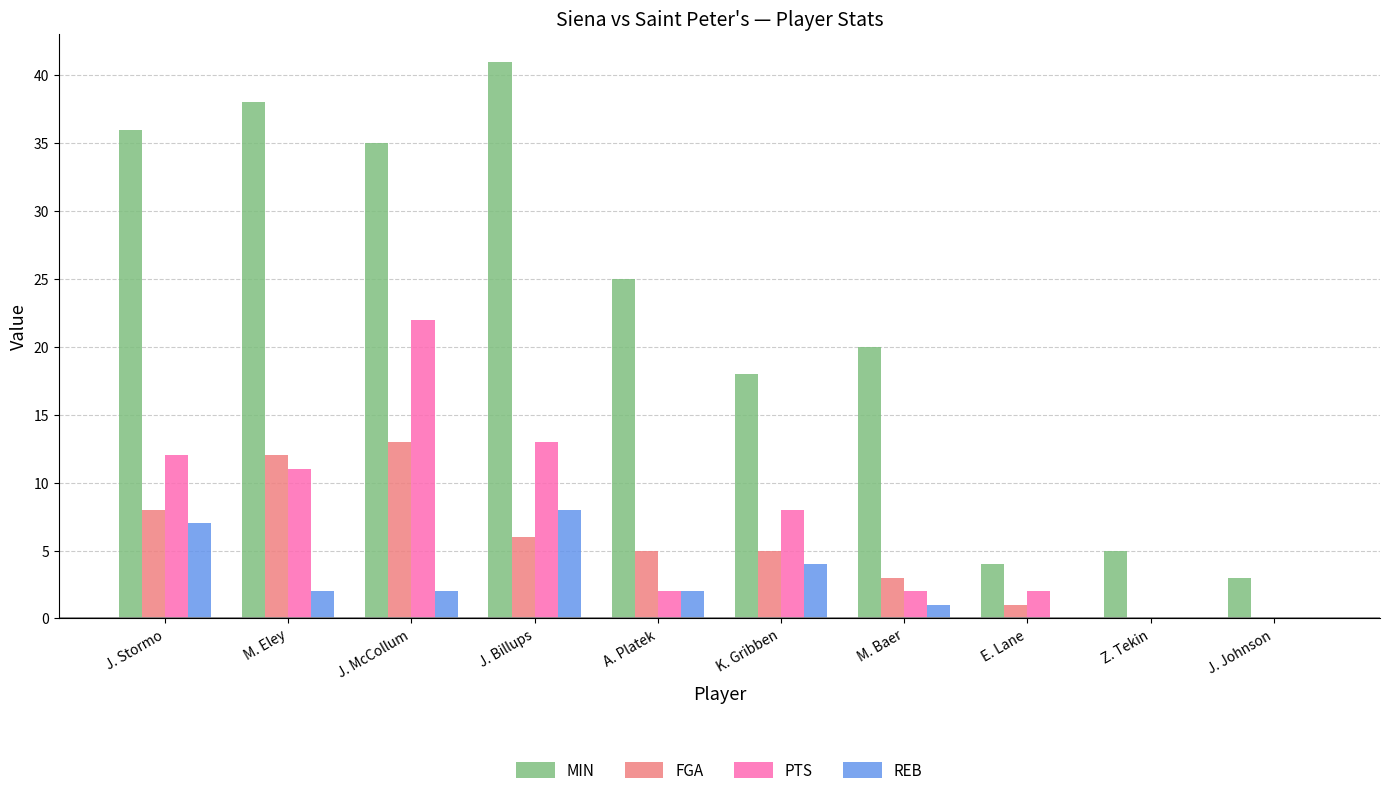

At which label is PTS closest to 11?

M. Eley